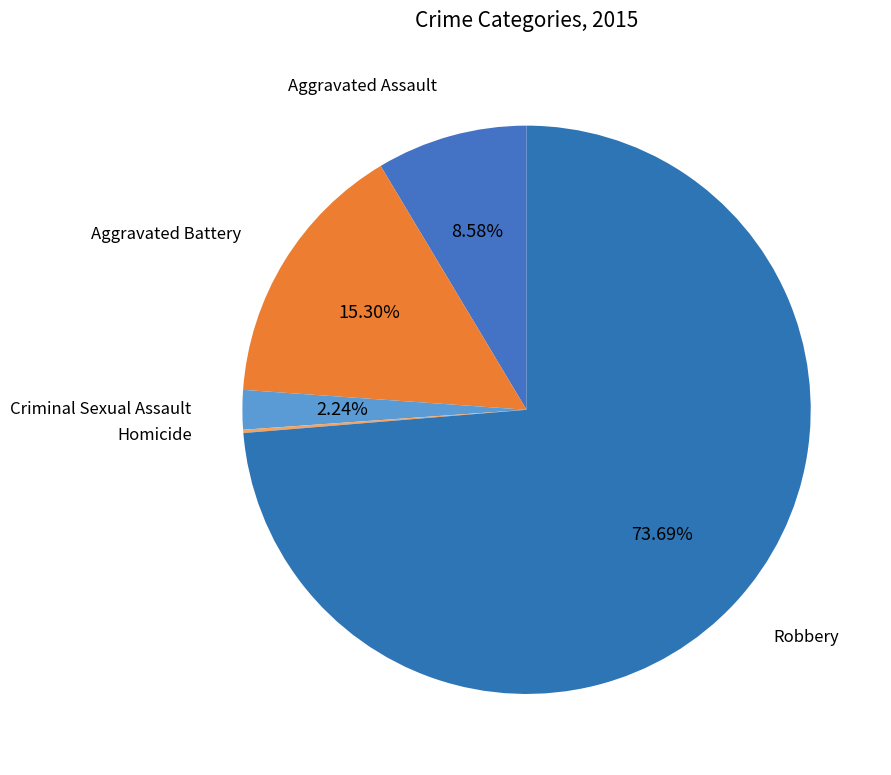

Which has a higher value, Aggravated Assault or Aggravated Battery?

Aggravated Battery